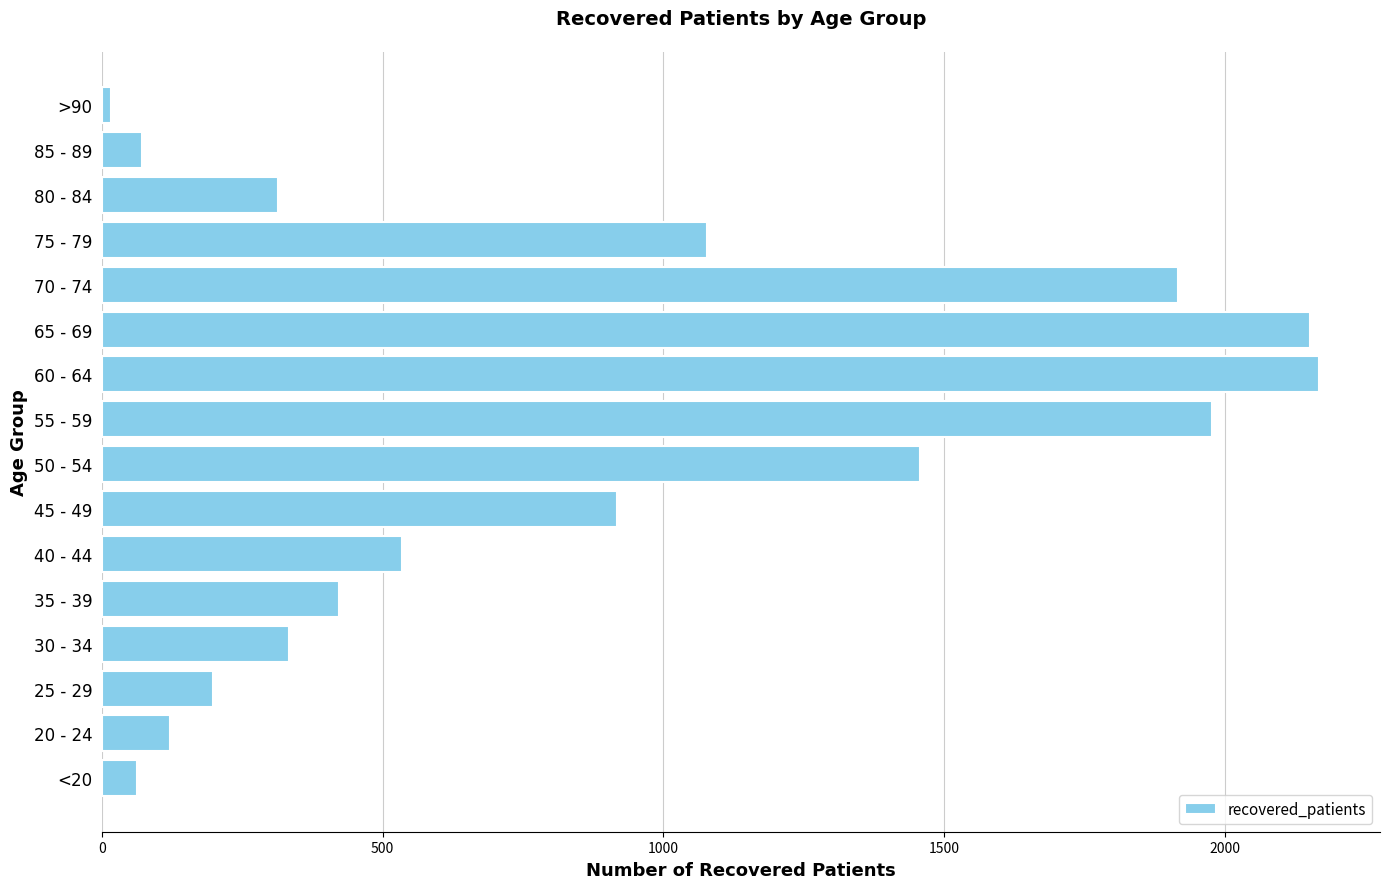

What is the greatest value displayed?

2168